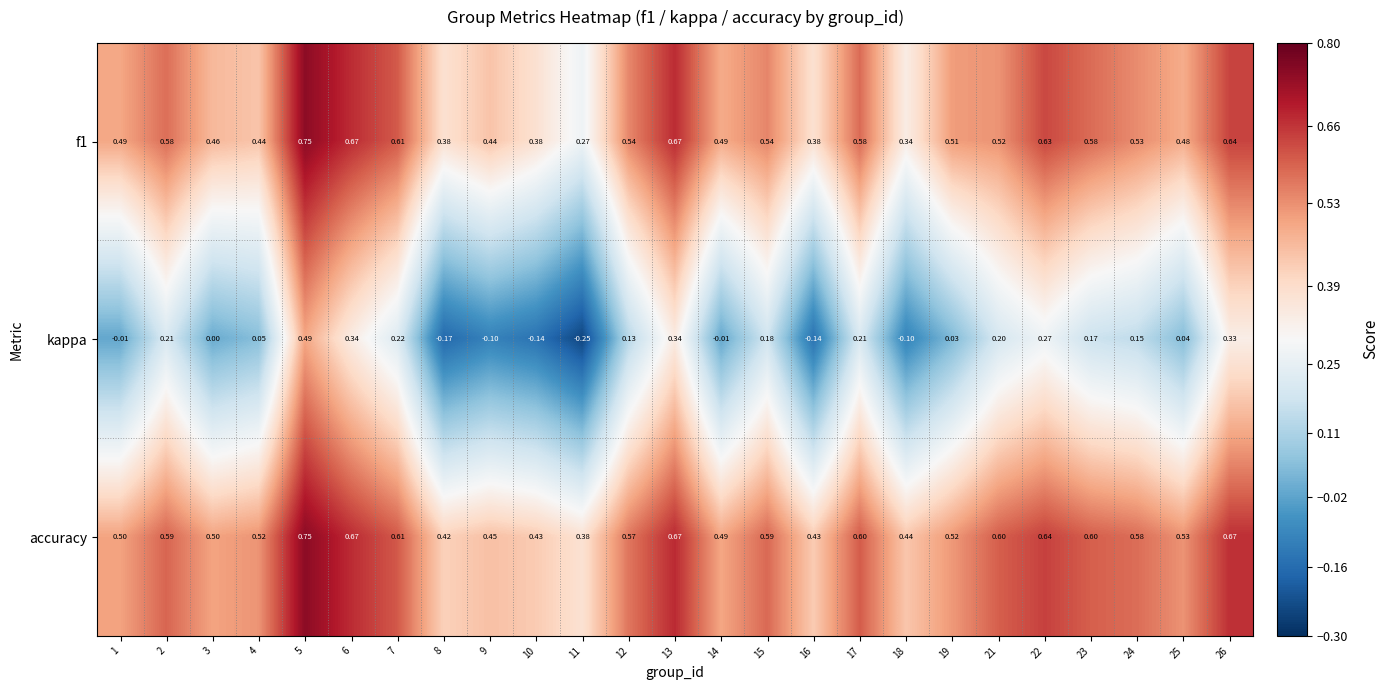

Which series has the largest range (max minus min)?

kappa